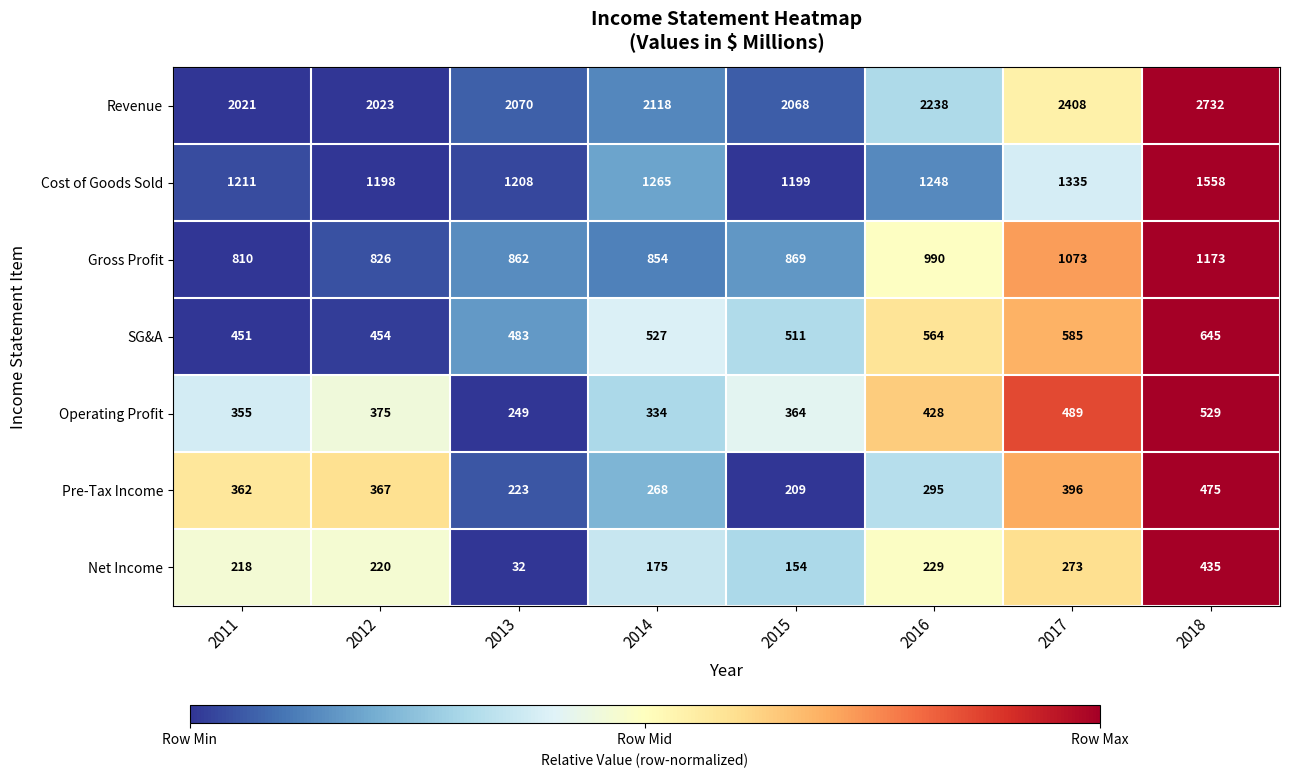

True or false: Pre-Tax Income has a value of 268 at 2014.

True